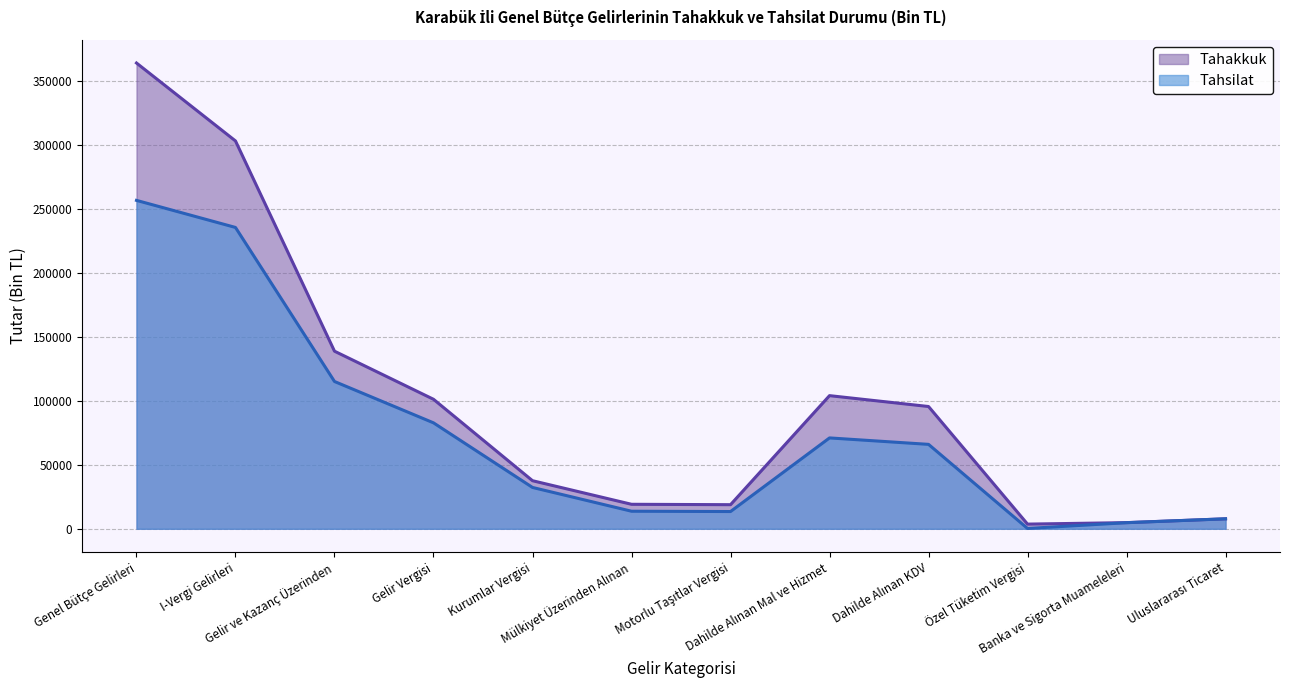

True or false: Tahakkuk and Tahsilat cross at least once.

False